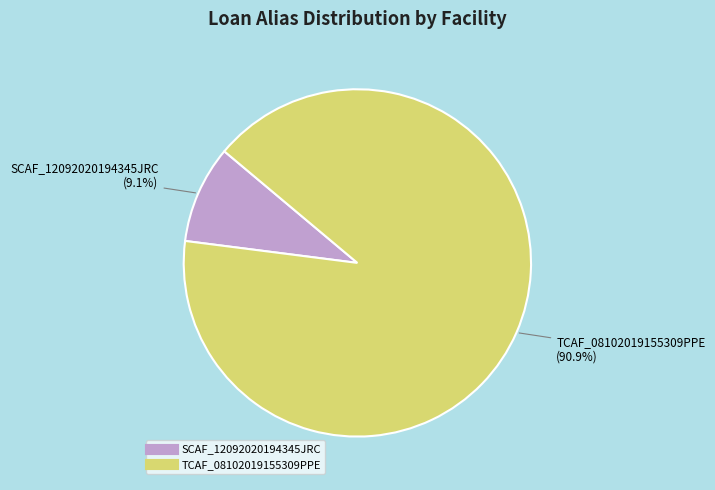

Count the number of slices in the pie.

2